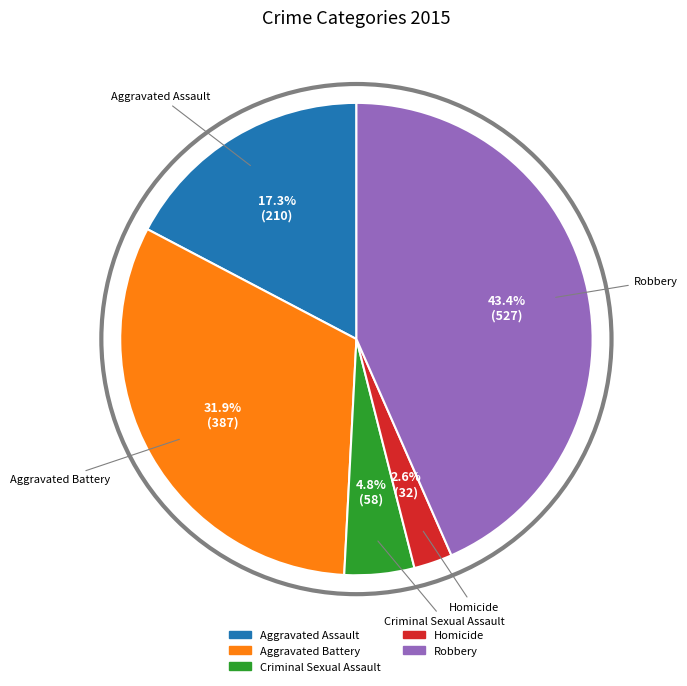

Is it true that Aggravated Assault is 26% of the pie?

False